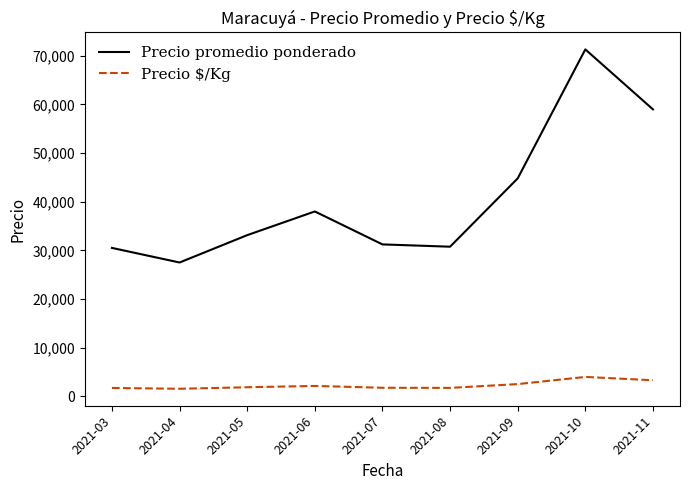

What is the highest value of the Precio $/Kg series?

3963.0